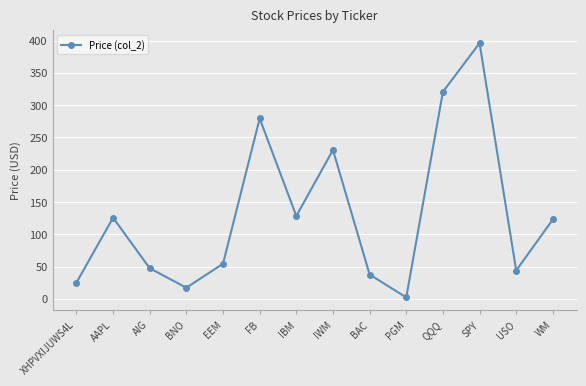

What is the smallest value displayed?

2.2